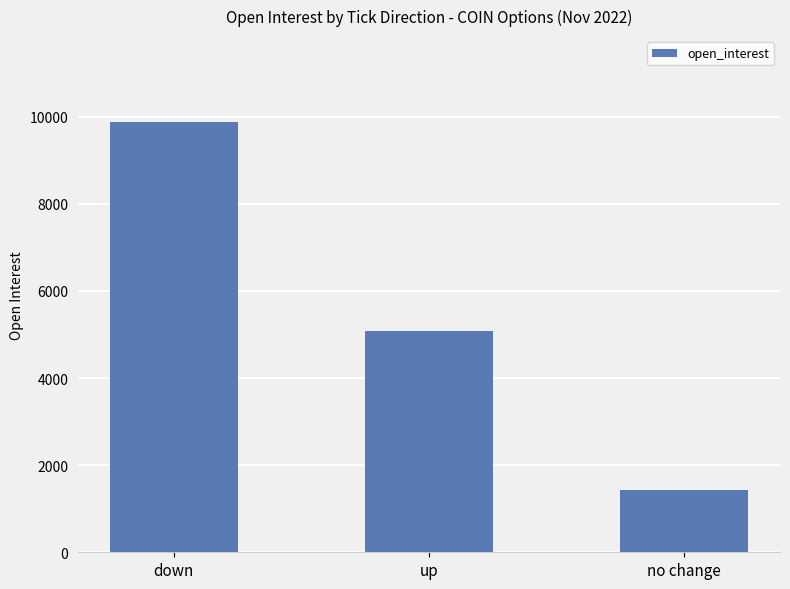

Which label corresponds to the smallest value in the chart?

no change